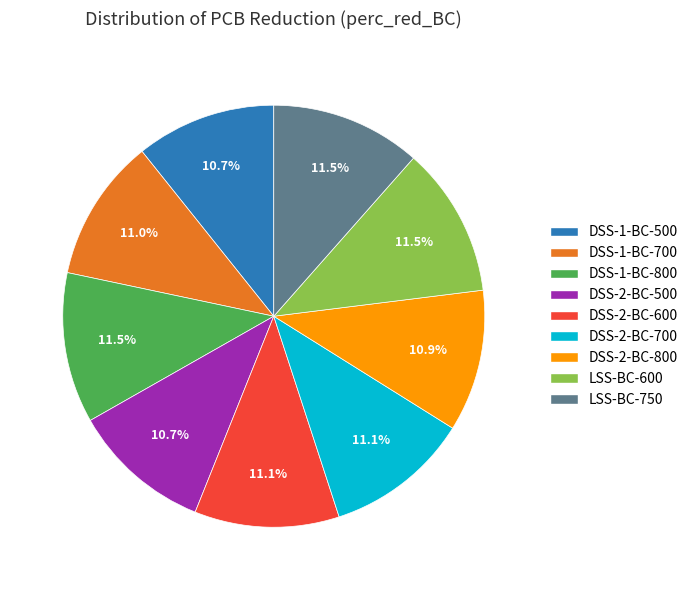

Between LSS-BC-600 and DSS-2-BC-800, which is larger?

LSS-BC-600